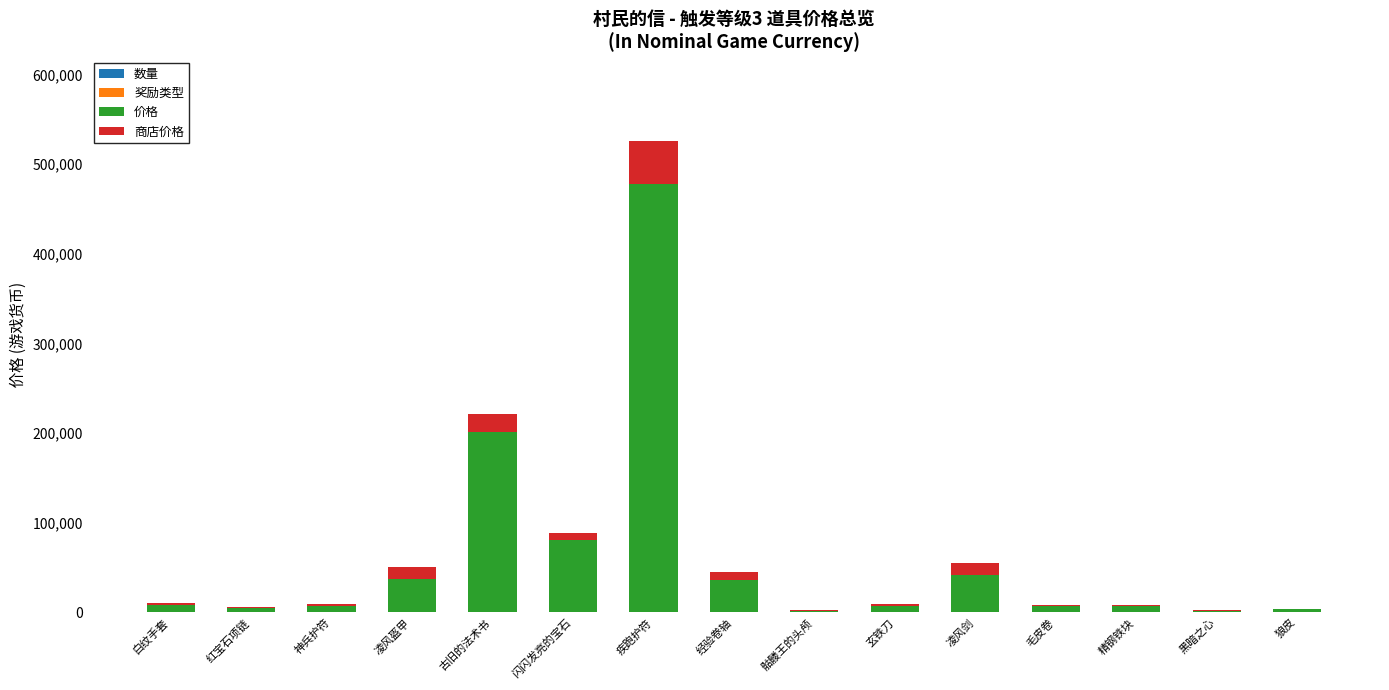

What is the total value across all series at 黑暗之心?

2922